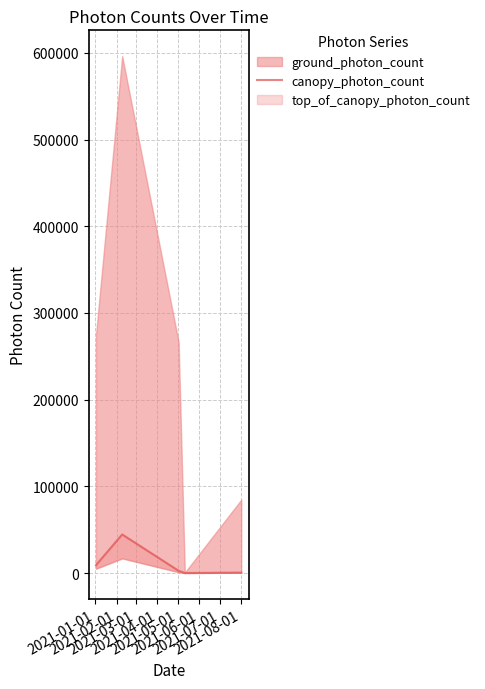

How many interior local peaks (higher than both neighbors) does the data have?

1